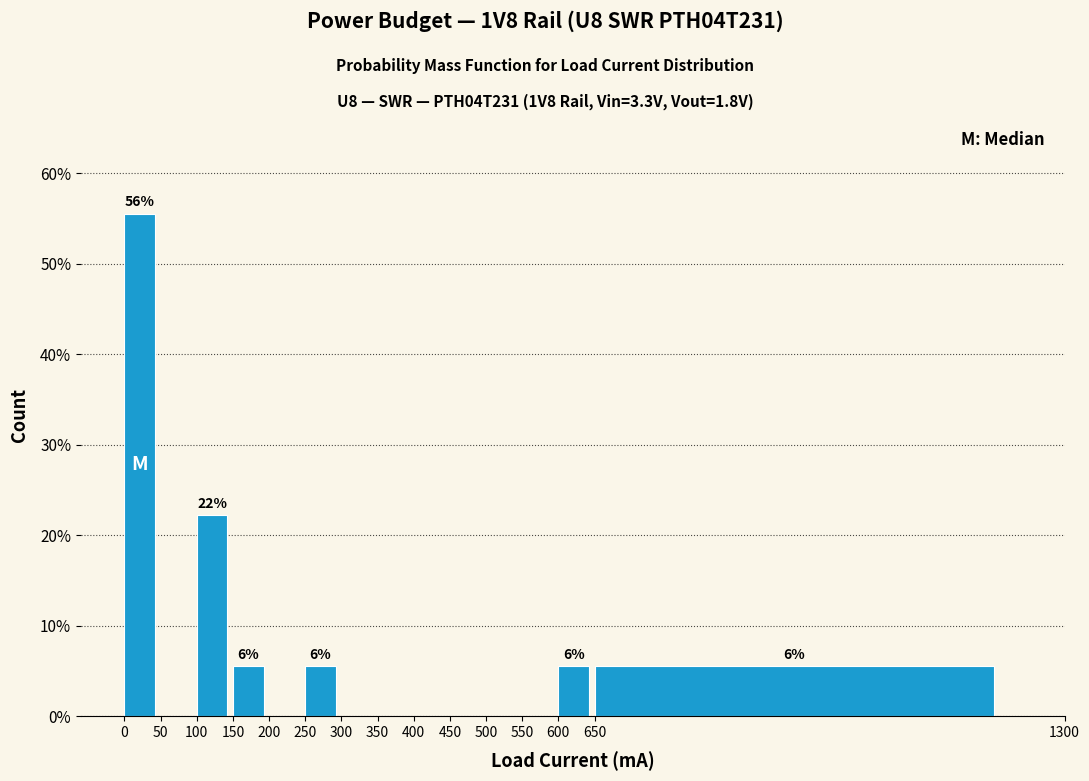

Over which range of the x-axis is the bar tallest?

0 to 50